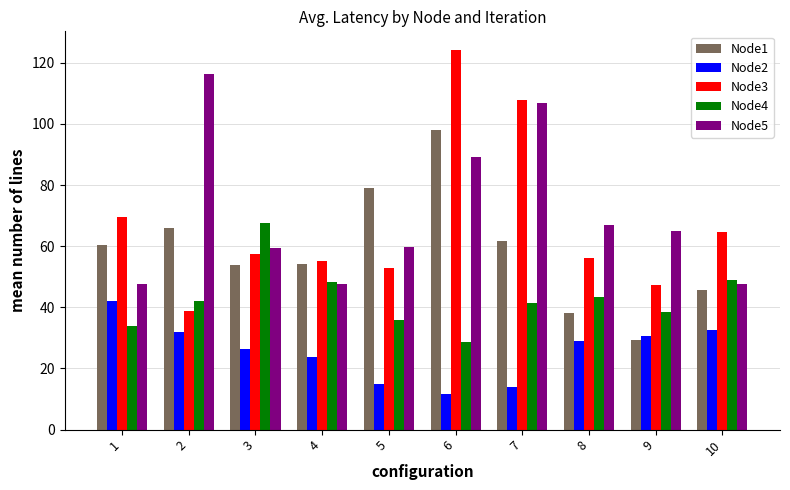

Which series changed the most between 1 and 8?

Node1